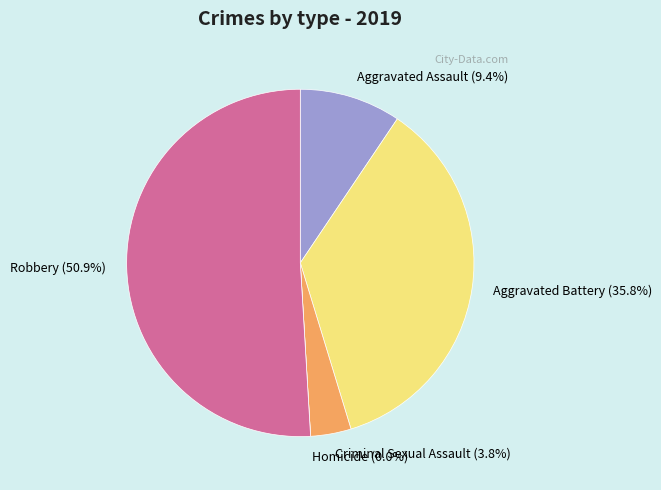

Rank the categories by value from lowest to highest.

Homicide, Criminal Sexual Assault, Aggravated Assault, Aggravated Battery, Robbery